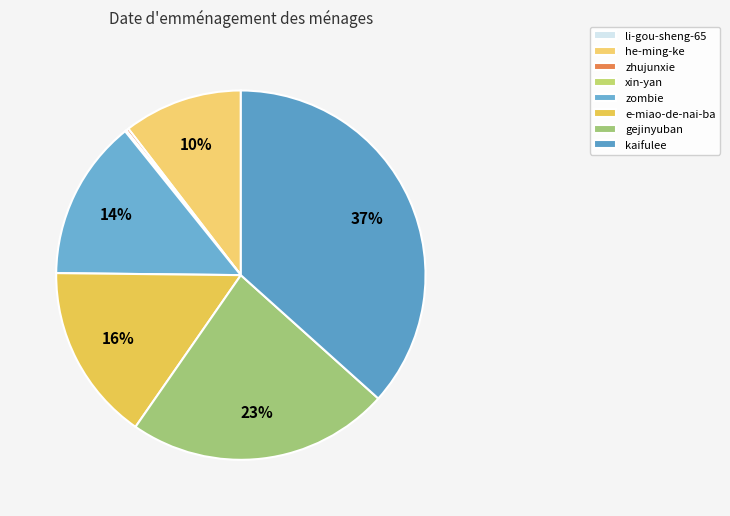

How much of the chart is everything except li-gou-sheng-65?

100.0%